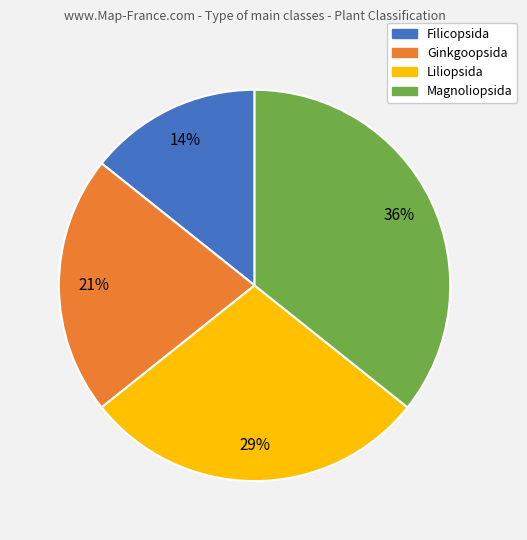

Which category has the smallest portion of the pie?

Filicopsida